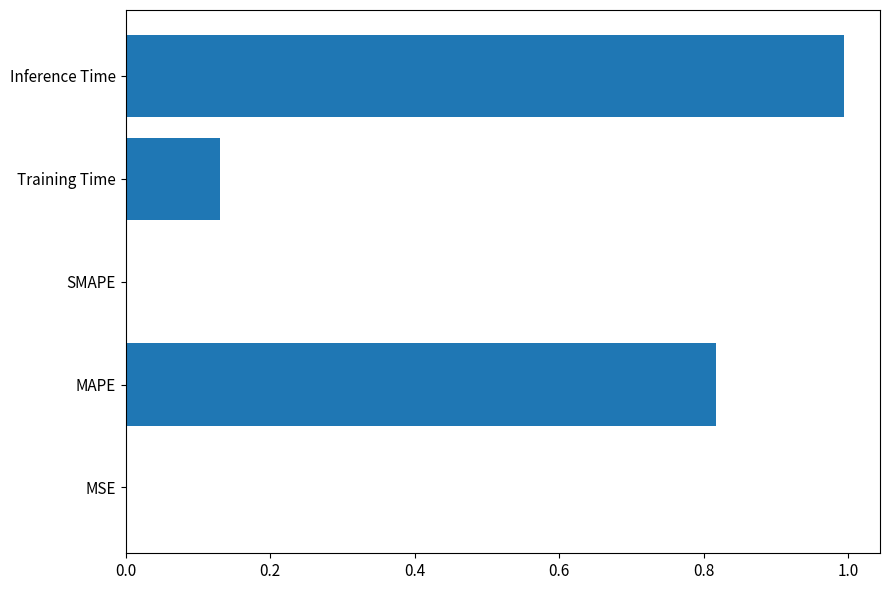

The value at MAPE is 1.3. True or false?

False